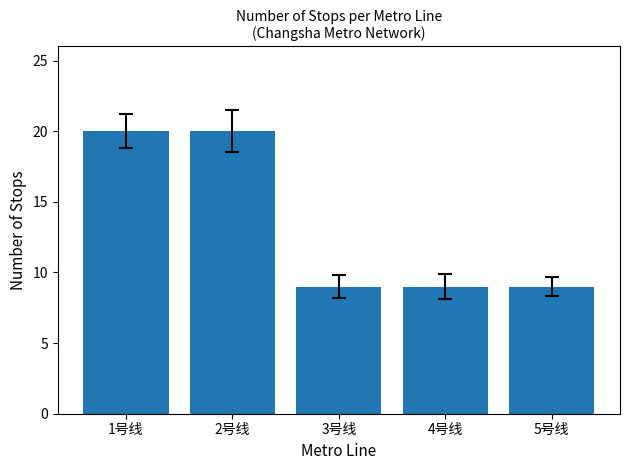

Approximately how many times larger is the value at 2号线 compared to 5号线?

2.2